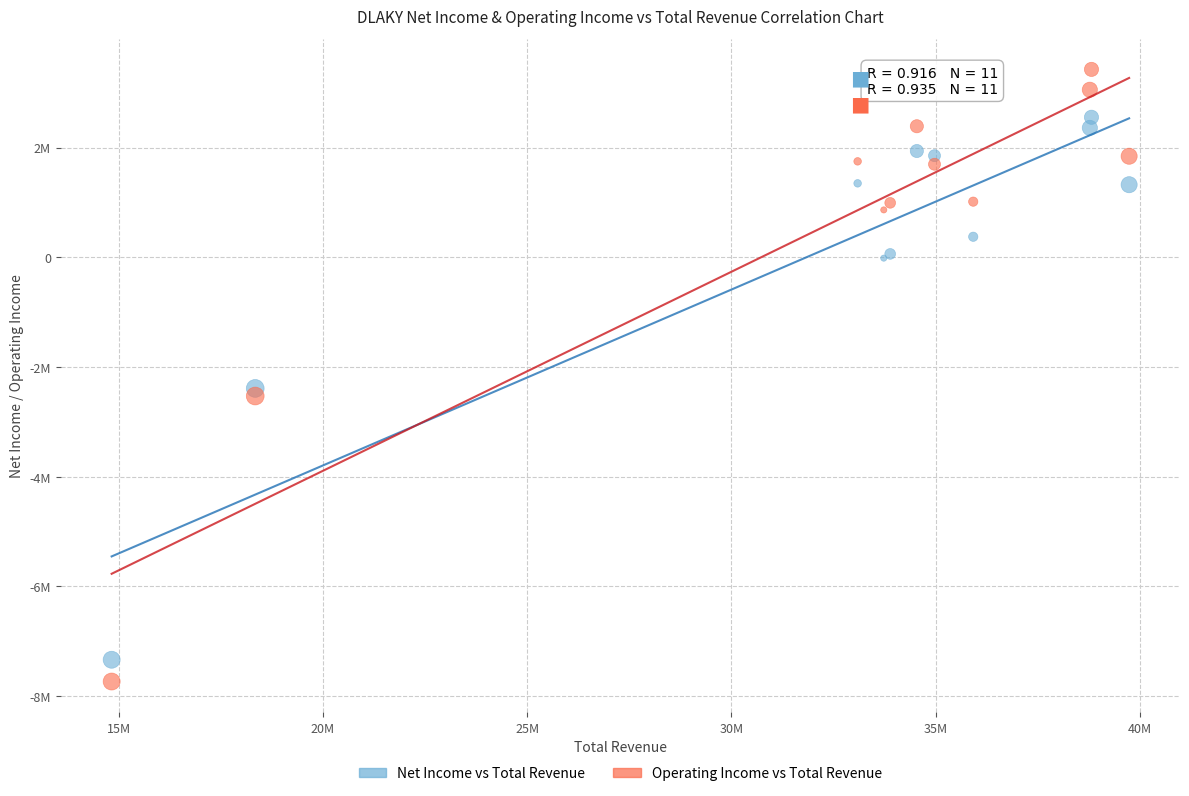

What are all the series names shown in the legend?

Net Income vs Total Revenue, Operating Income vs Total Revenue